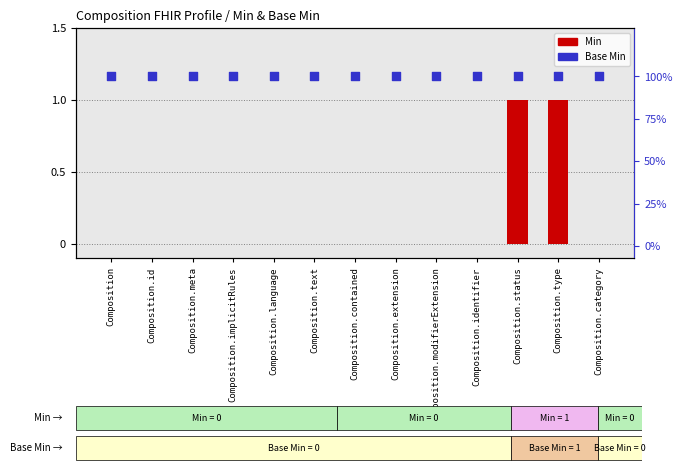

What is the total value across all series at Composition.extension?

1.4